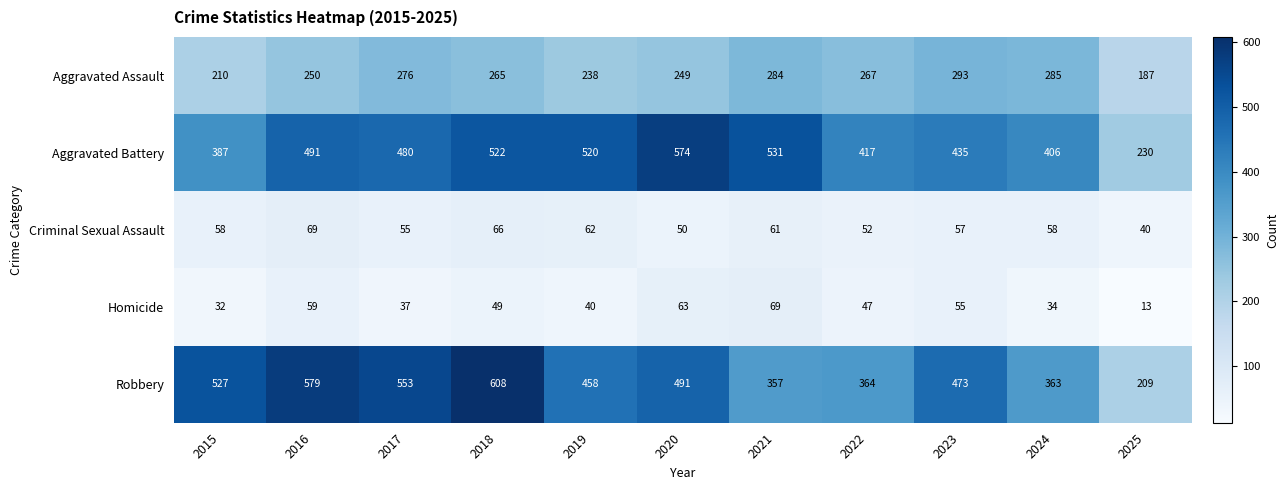

The value of Aggravated Battery at 2017 is 480. True or false?

True